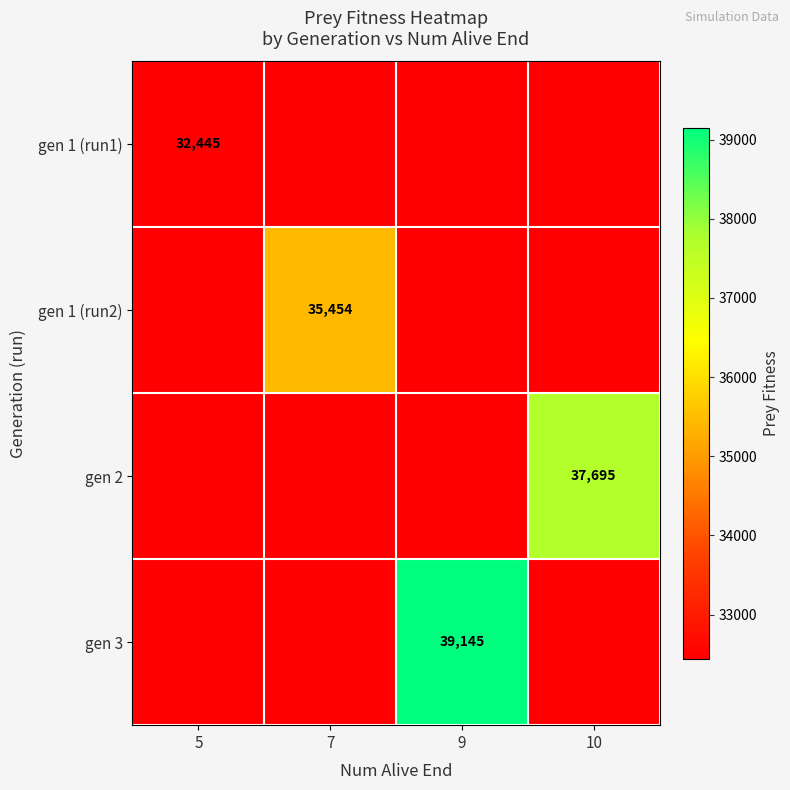

What is the spread (max minus min) of values at 10?

5250